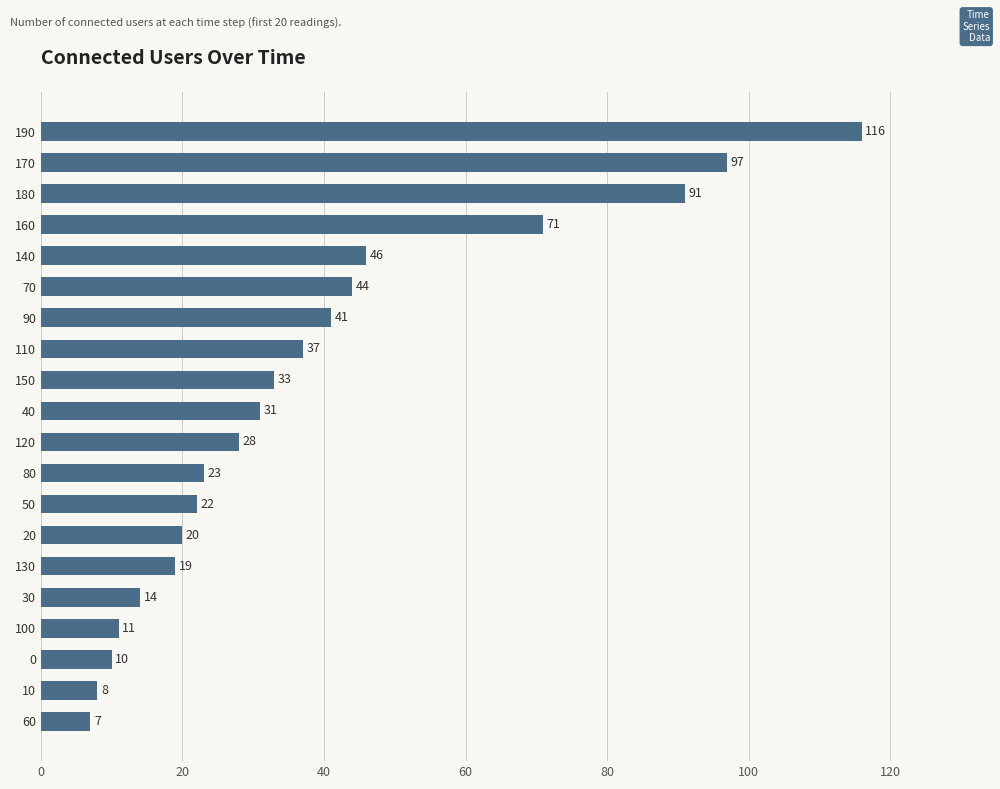

How many categories are shown in the chart?

20